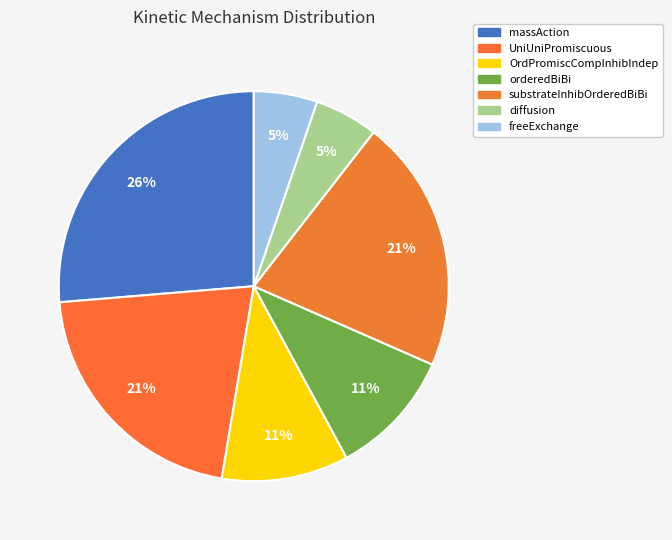

How many slices are in this pie chart?

7